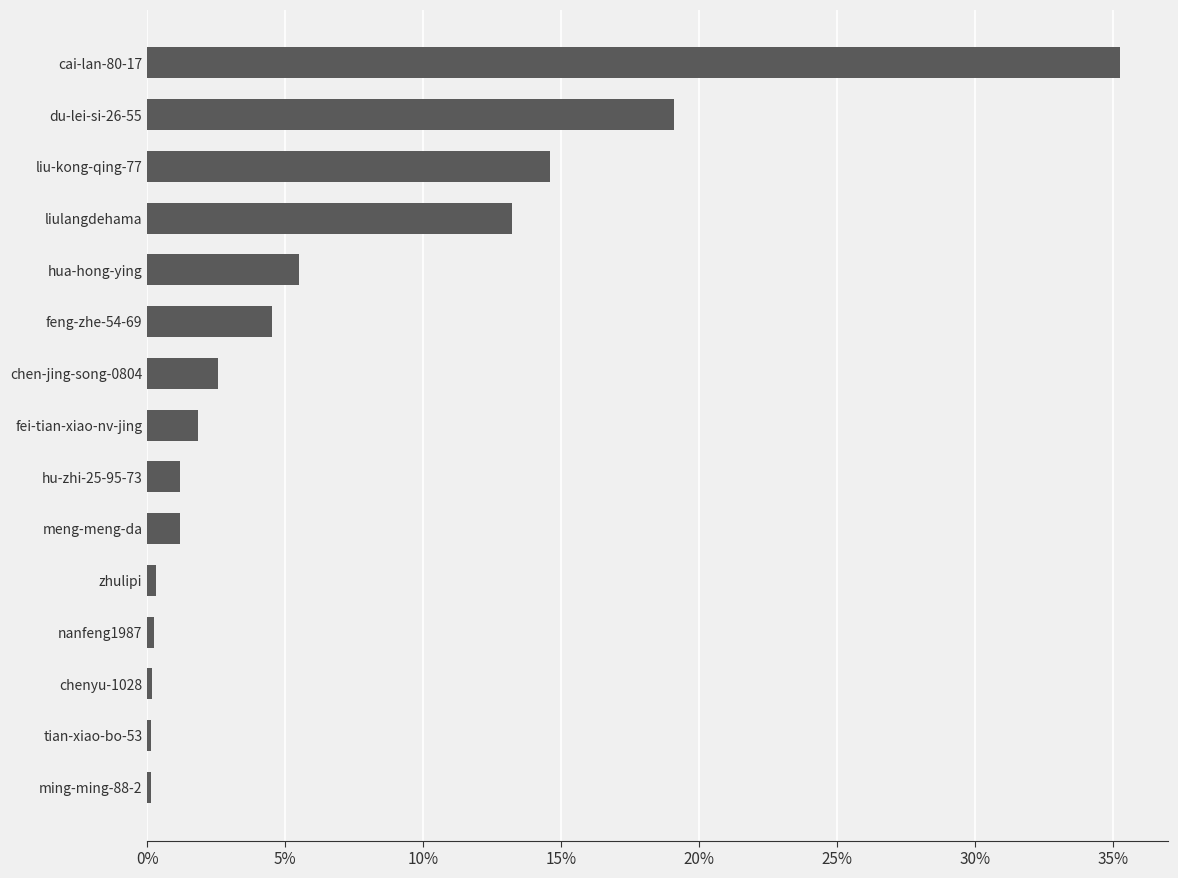

True or false: the data shows 1.2 at hu-zhi-25-95-73.

True